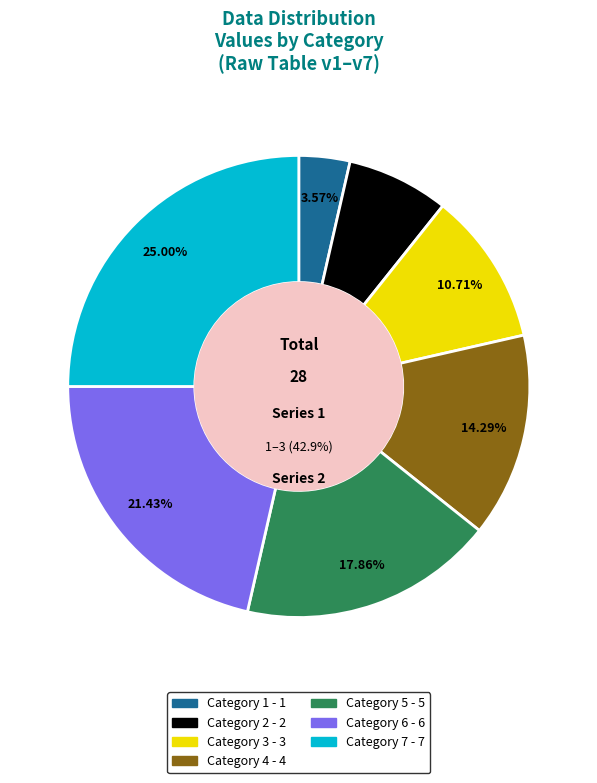

To the nearest percent, what portion does v3 represent?

11%